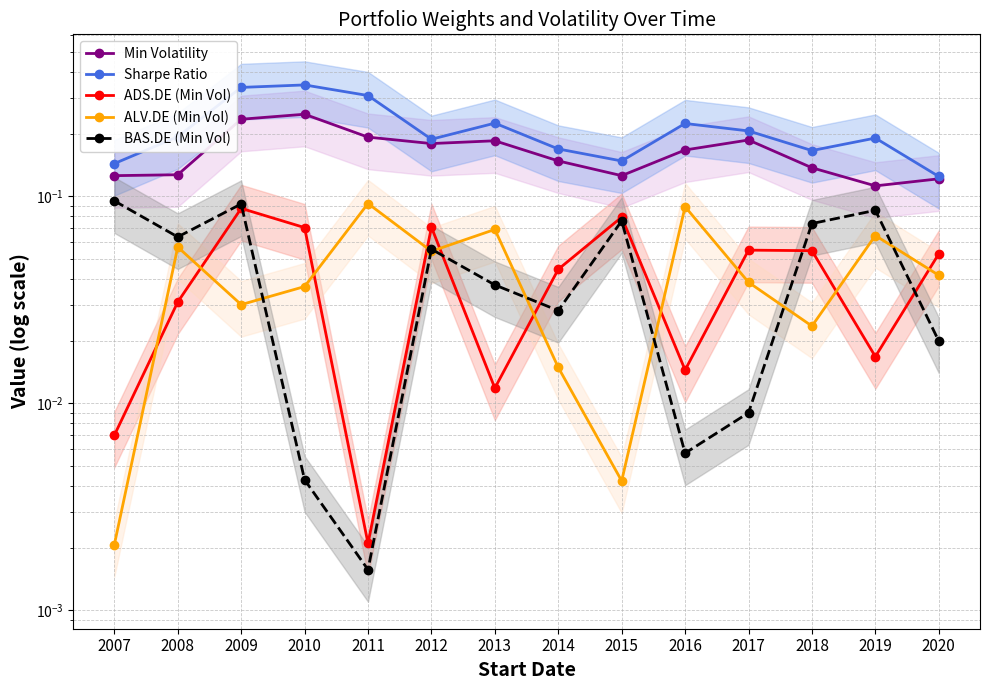

What is the sum of the Sharpe Ratio values at 2018 and 2013?

0.4